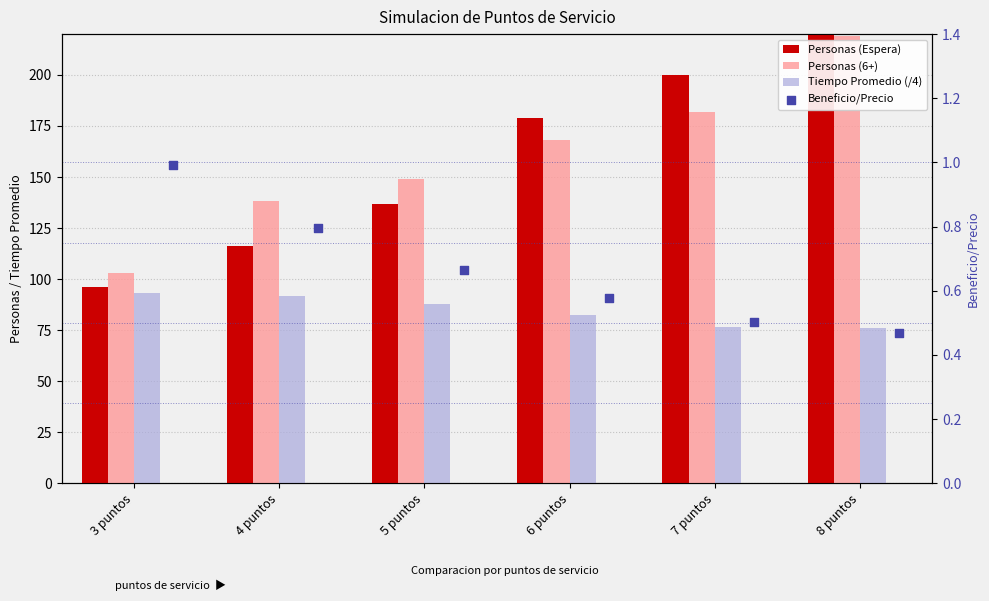

At how many categories does at least one series exceed 33?

6